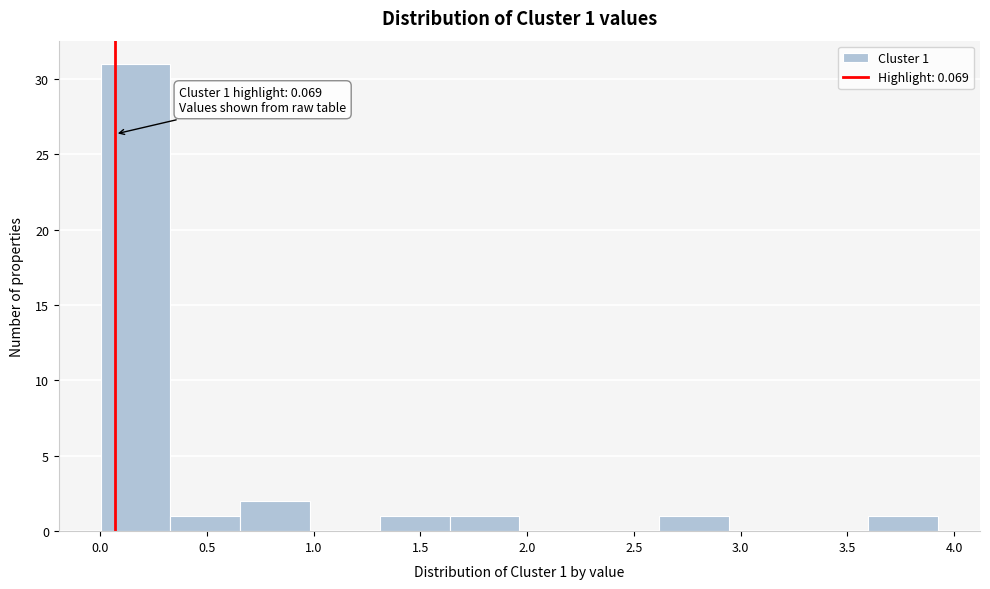

Which range on the x-axis has the tallest bar?

0.00 to 0.35